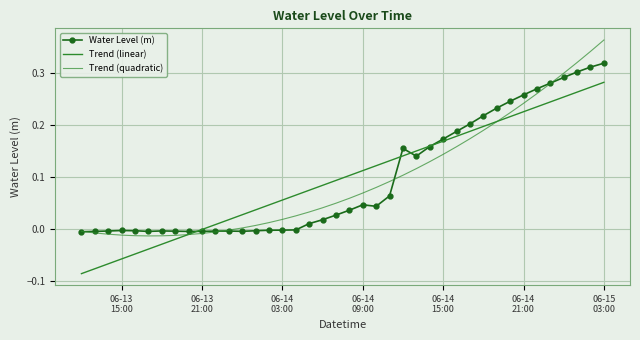

True or false: Trend (linear) has more than 1 interior local peaks.

False